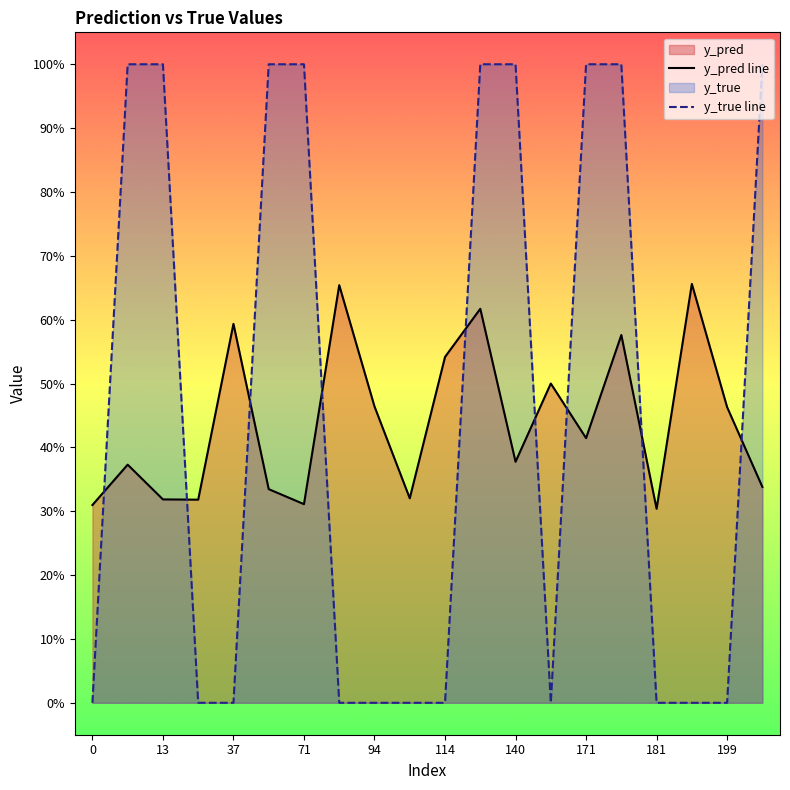

Which series has the largest total across all categories?

y_true line